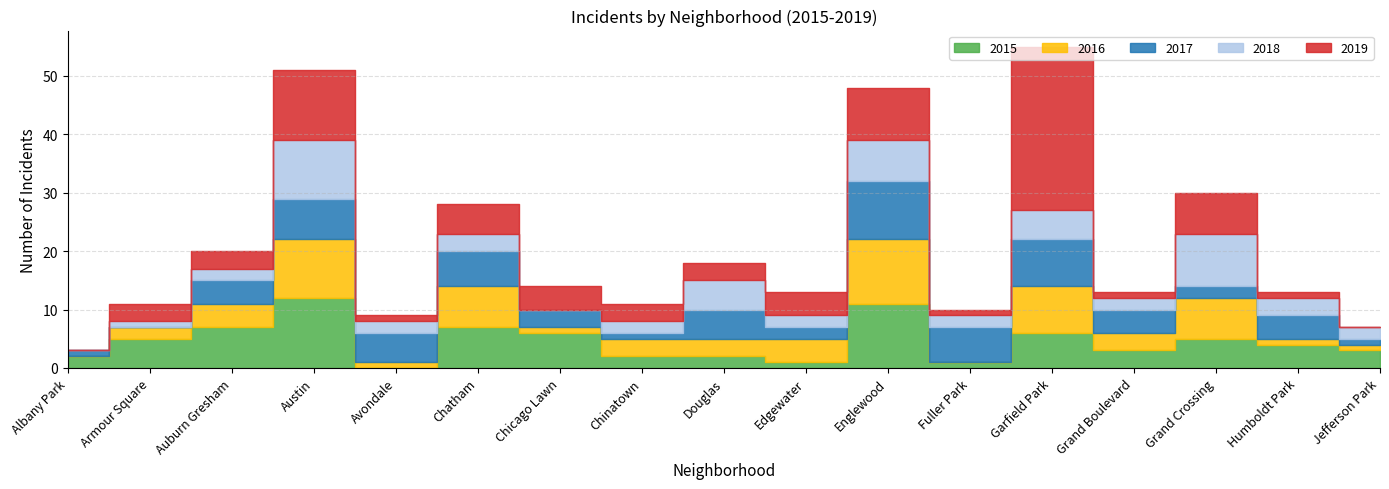

What is the label of the 14th point from the left?

Grand Boulevard